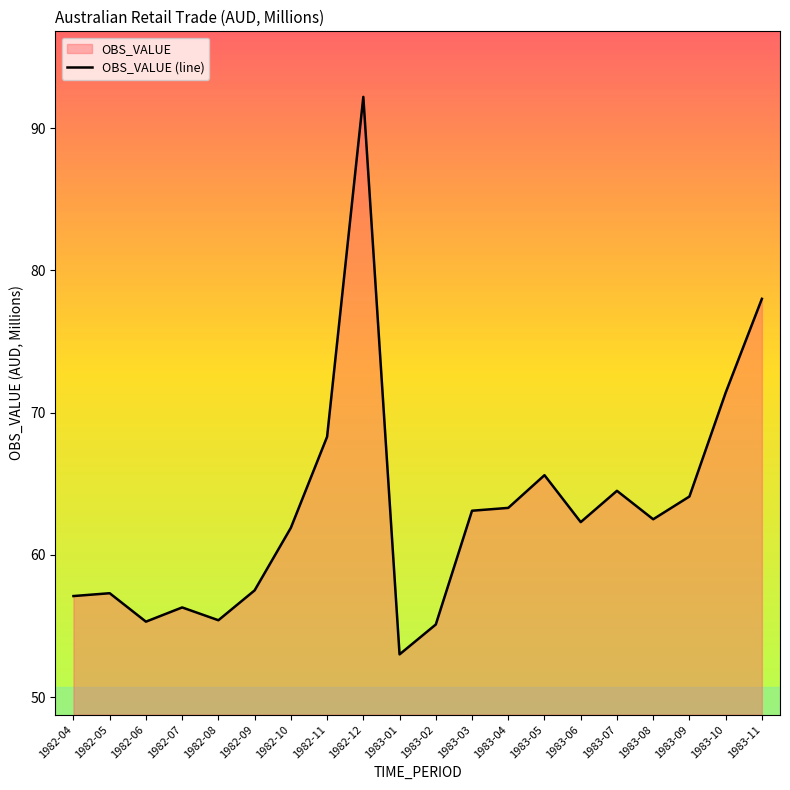

What is the minimum value shown in the chart?

53.0